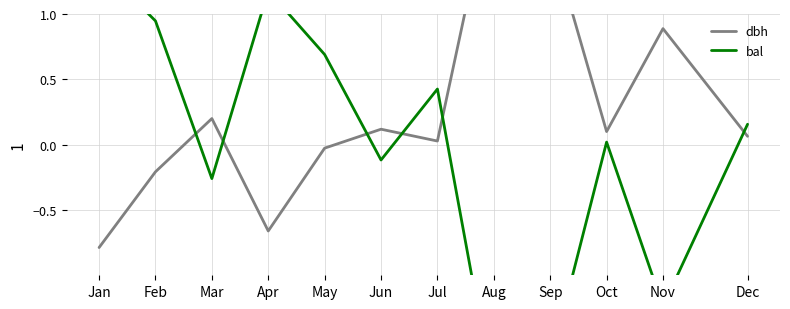

Does the chart have visible grid lines?

Yes